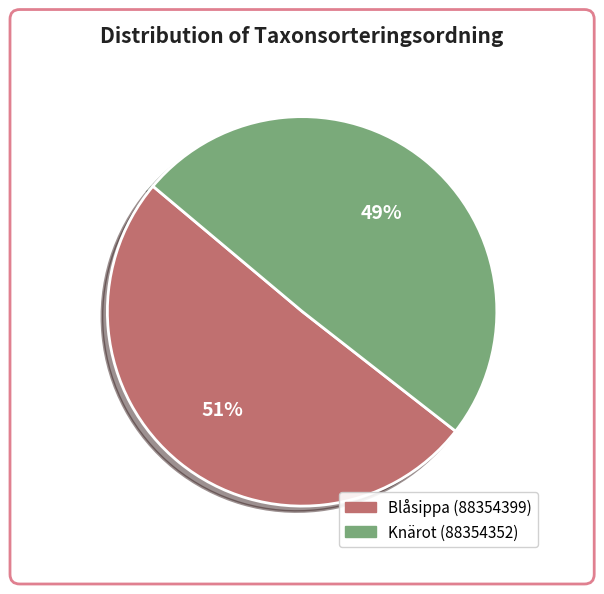

Is the sum of Knärot (88354352) and Blåsippa (88354399) greater than half?

Yes